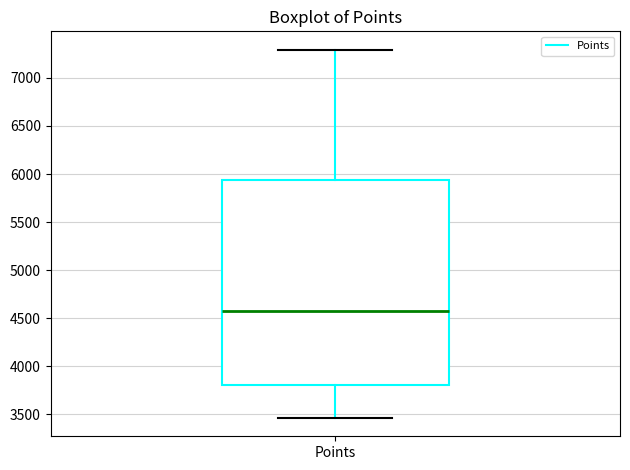

Transcribe this box plot: give where the median line is, the range the box spans, and where the two whiskers end, as read against the y-axis. The values are not printed on the chart, so give them approximately, as read against the axis.

median 4550, box 3800 to 5950, whiskers 3450 to 7300